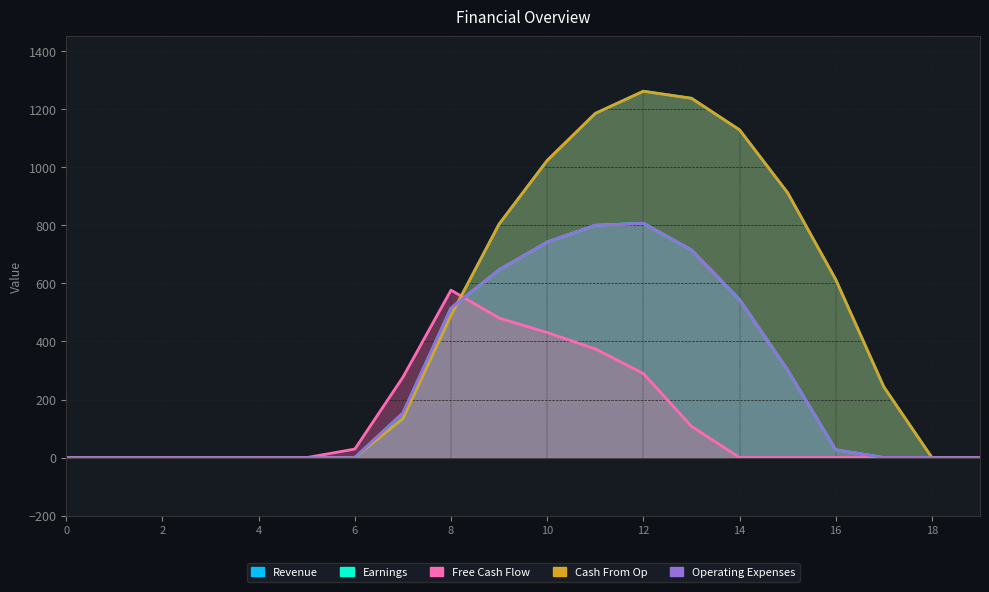

True or false: Revenue and Cash From Op cross at least once.

False